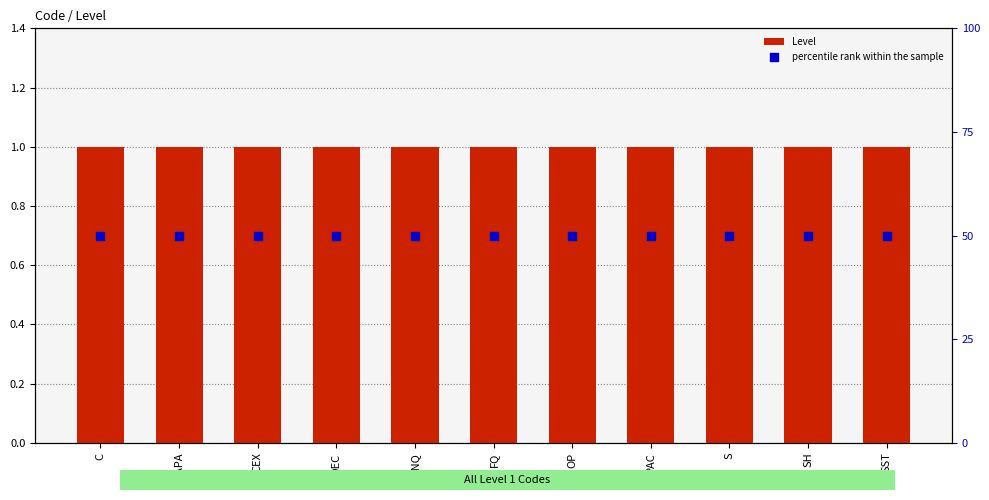

What are all the series names shown in the legend?

Level, percentile rank within the sample